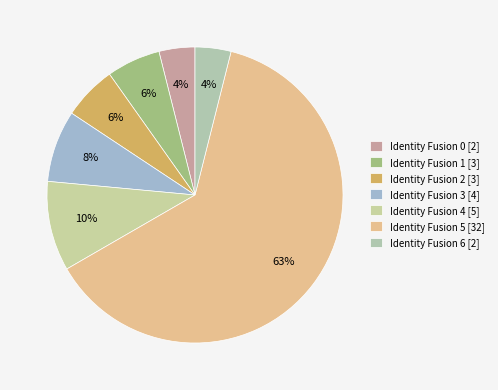

Count the number of slices in the pie.

7